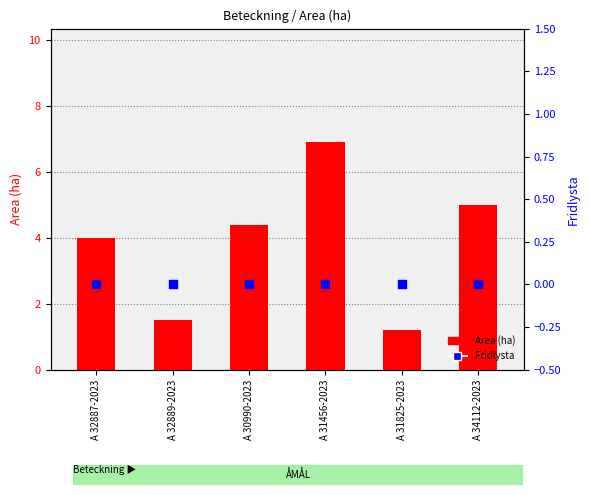

Which series contains the highest Y value?

Area (ha)